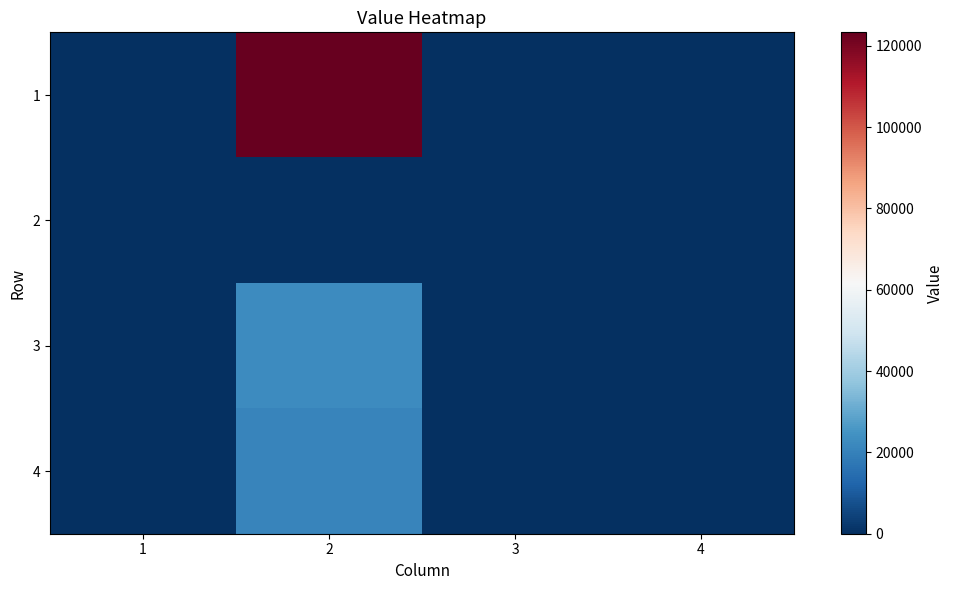

How many categories are shown in the chart?

4